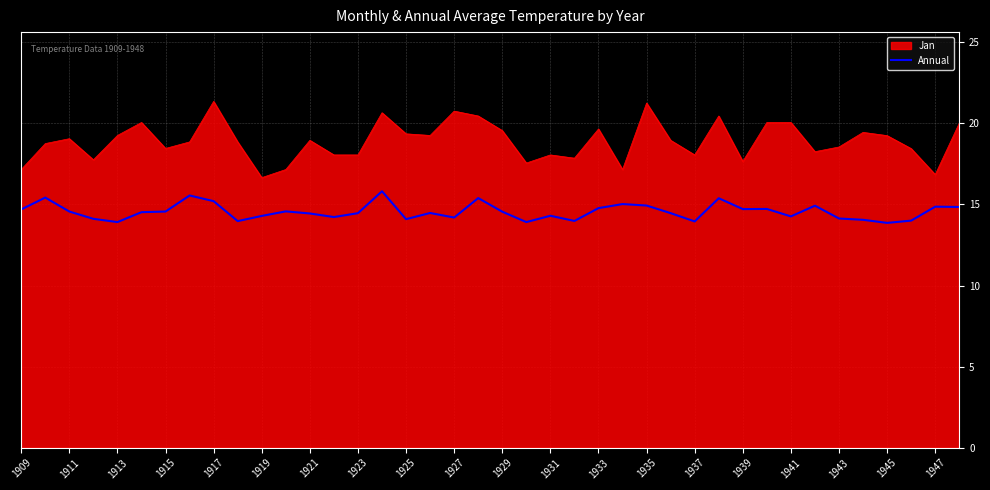

What is the difference between the maximum and minimum values in the Jan series?

4.7